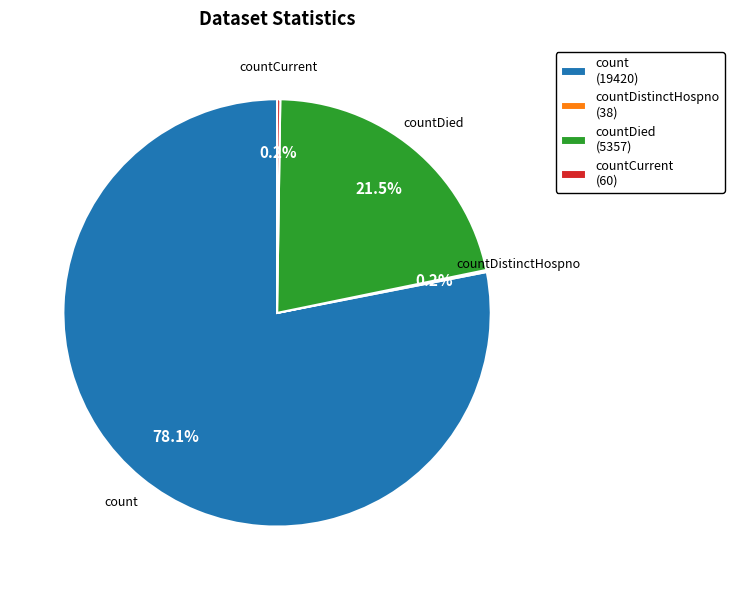

Combined, do count (19420) and countDied (5357) account for over 50%?

Yes